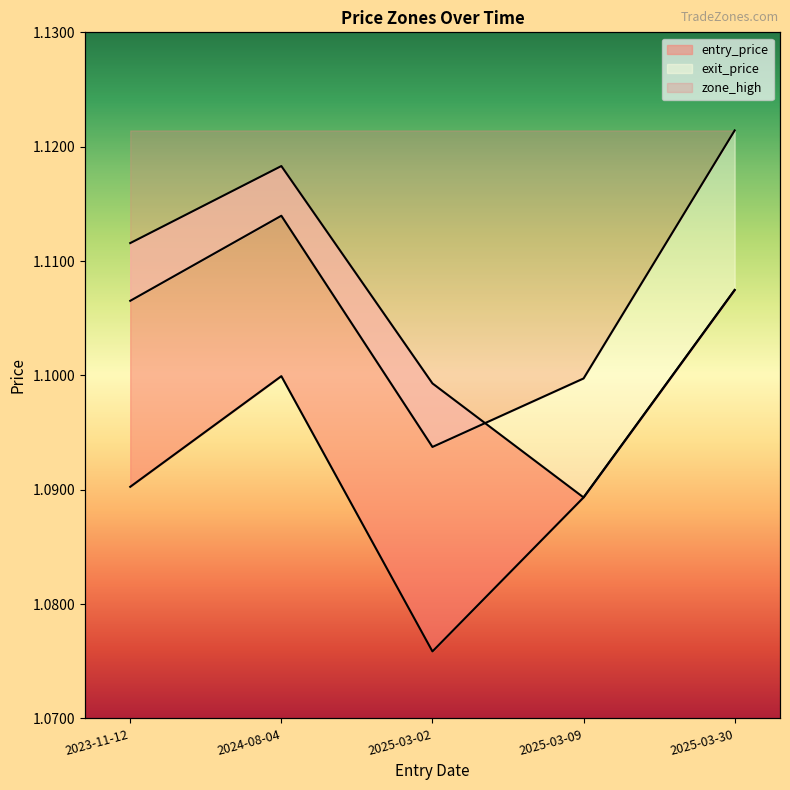

At which label does zone_high reach its peak?

2025-03-30